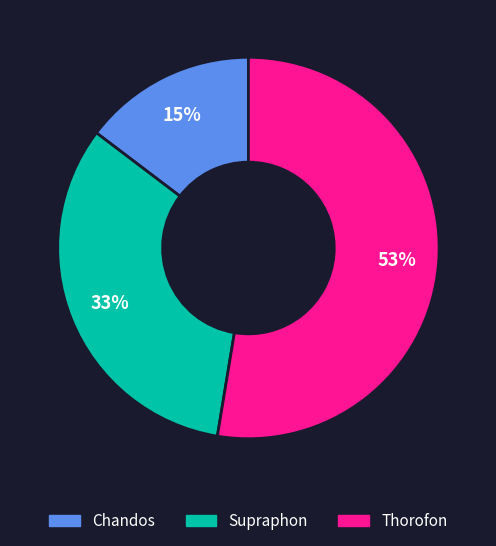

Is the sum of Supraphon and Thorofon greater than half?

Yes